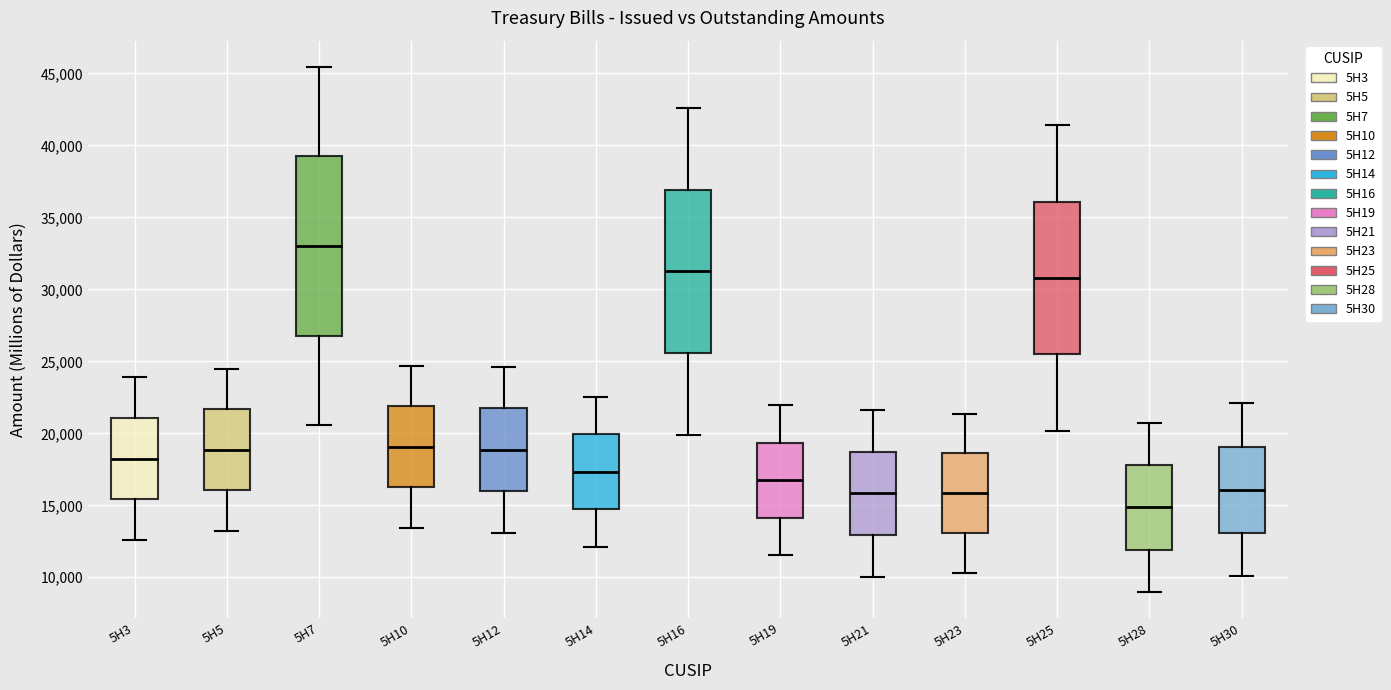

Which box has the highest median line?

5H7